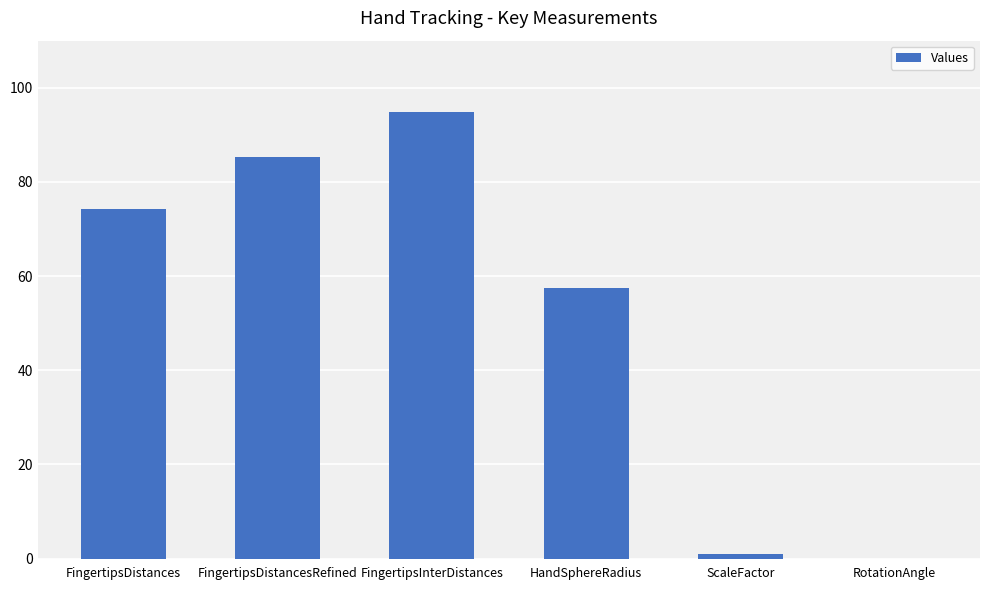

What is the change in value from FingertipsDistances to RotationAngle?

-74.3